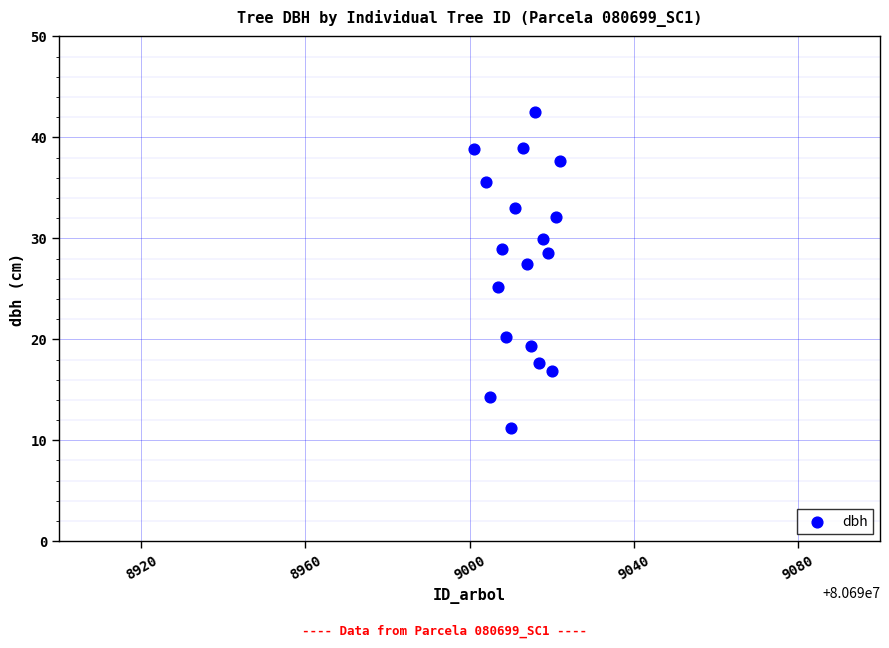

What is the range of X values (max minus min)?

21.0